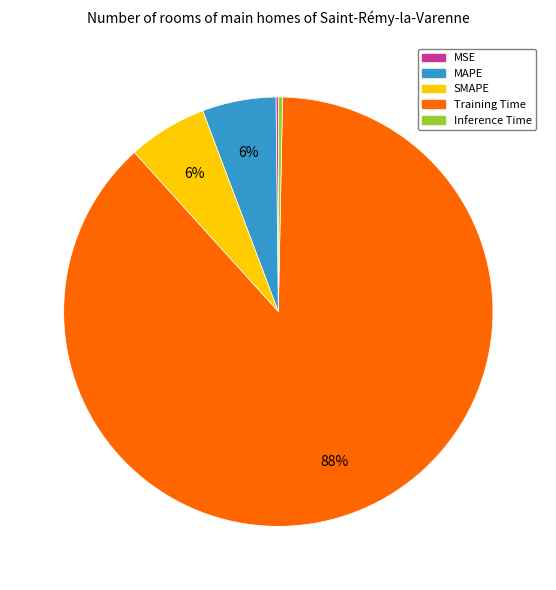

Is there a majority slice in this chart?

Yes